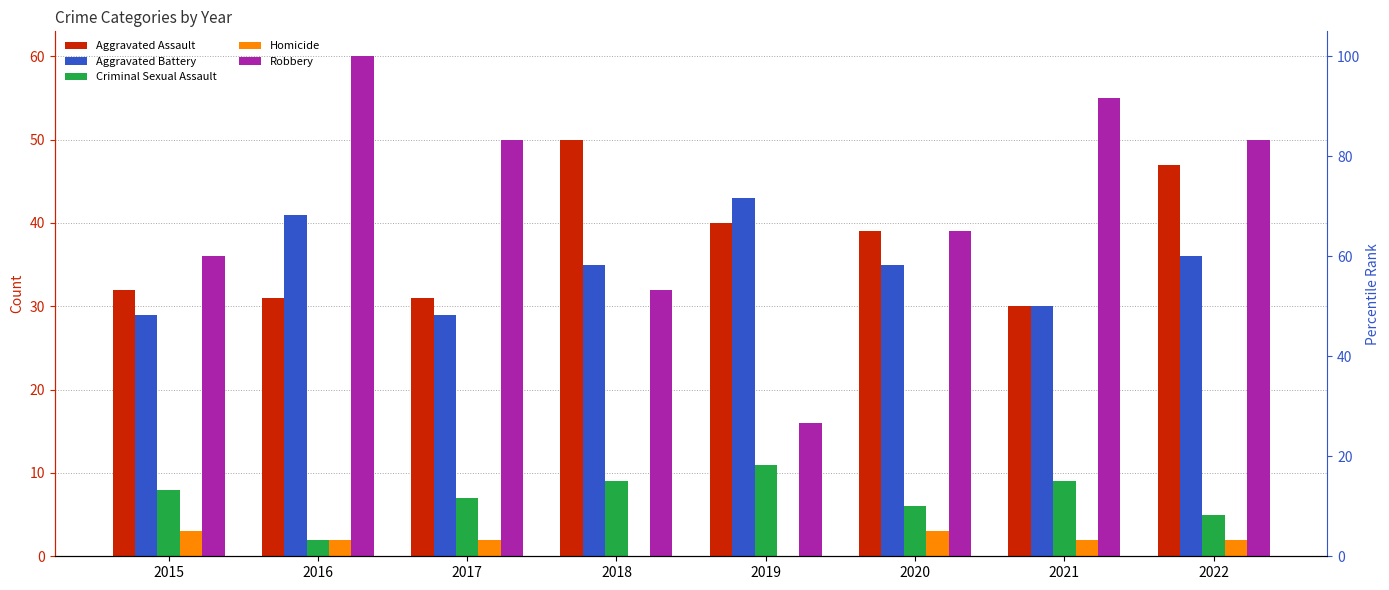

How many groups of bars are there?

8